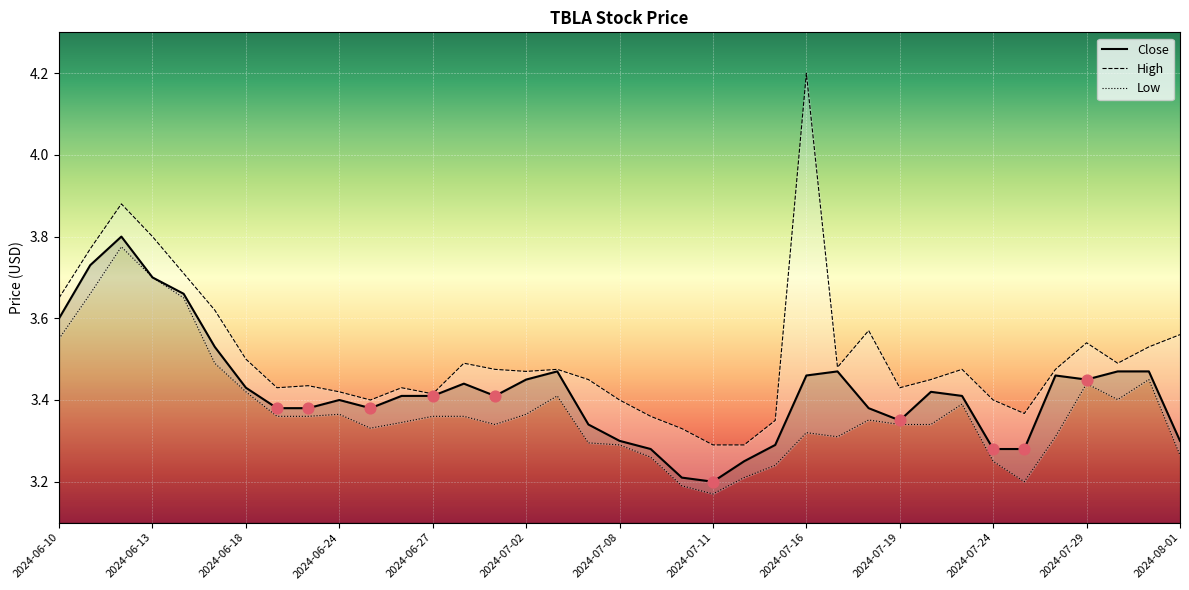

At how many categories does at least one series exceed 4?

1